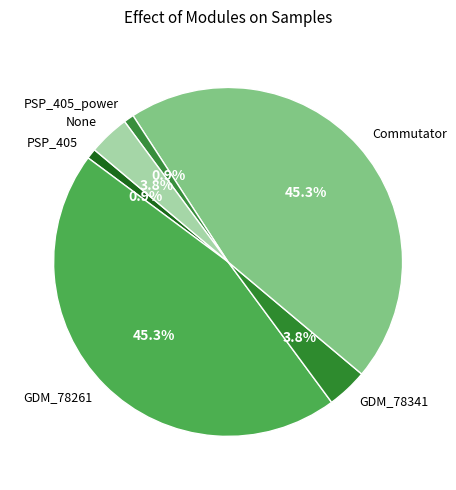

Does GDM_78261 represent more than half of the total?

No